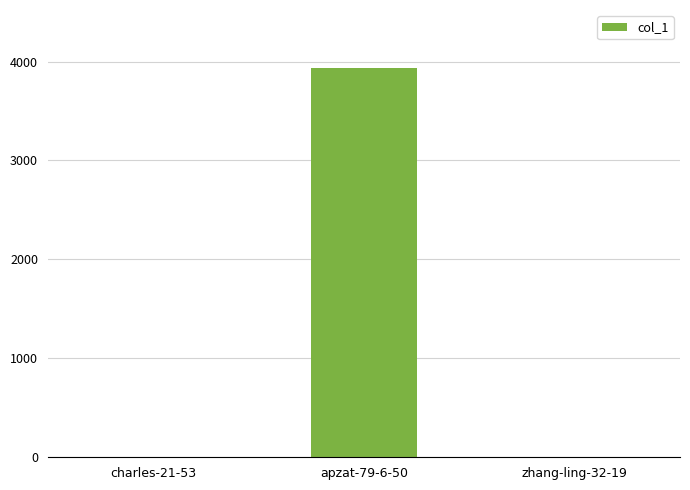

What is the sum of all values?

3932